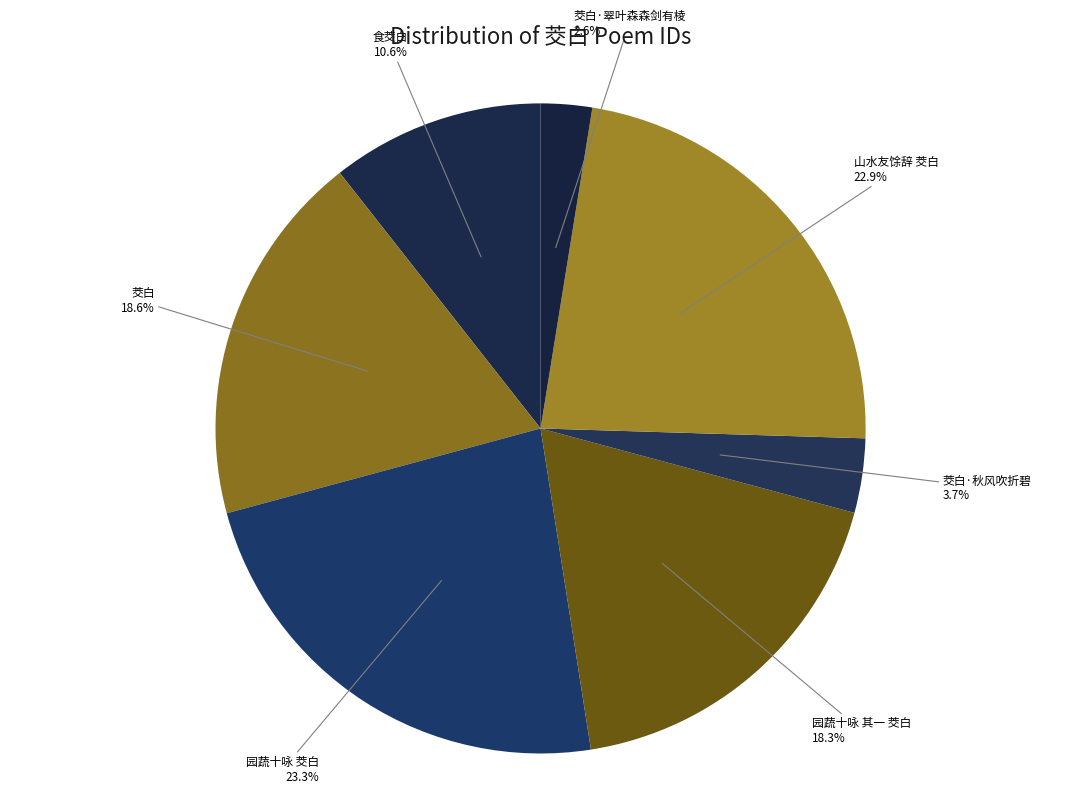

Between 茭白·翠叶森森剑有棱 and 山水友馀辞 茭白, which is larger?

山水友馀辞 茭白